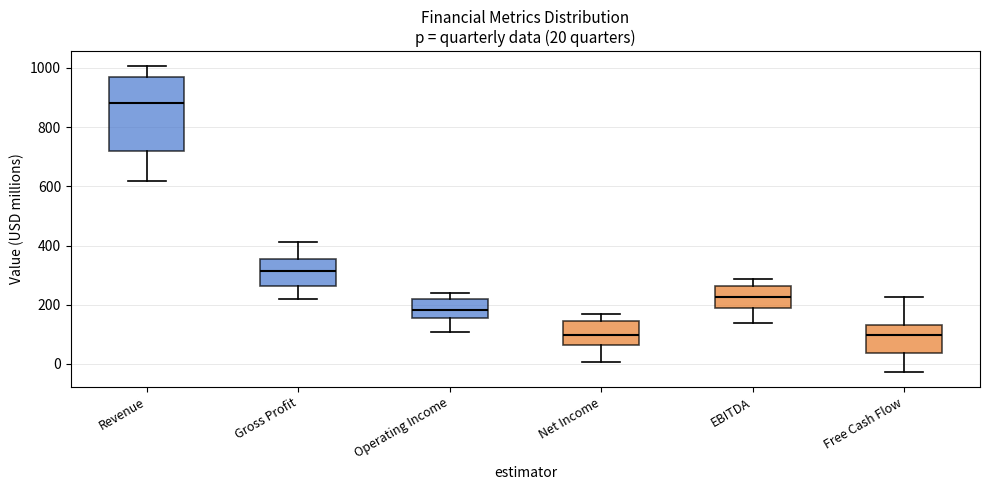

Comparing the boxes themselves (not the whiskers), which one is the tallest?

Revenue